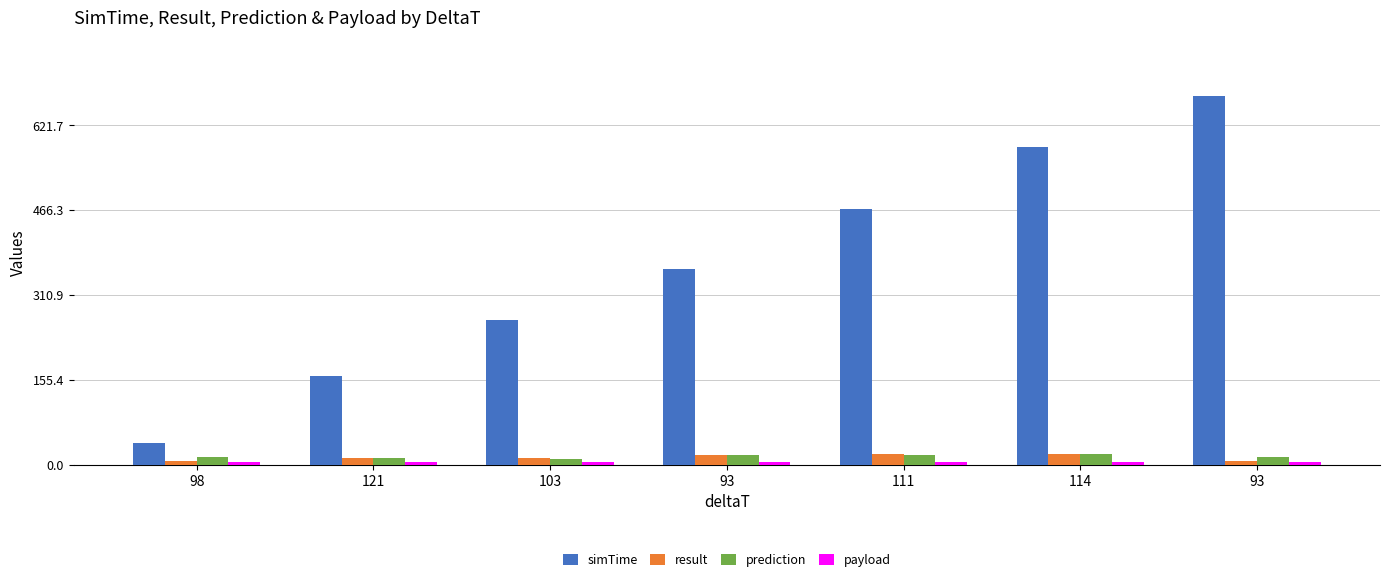

Is the value of prediction at 93 greater than the value of payload at 111?

Yes